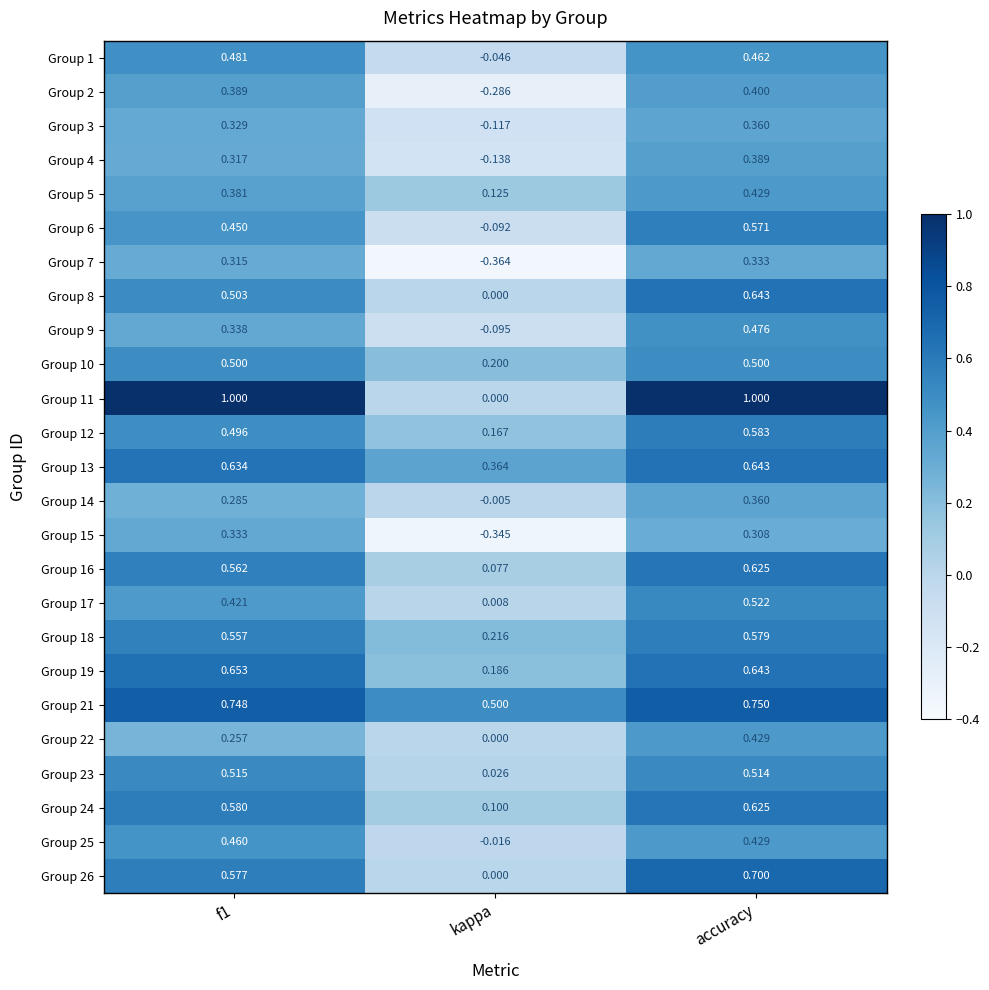

Is the value of Group 19 at f1 greater than the value of Group 25 at f1?

Yes